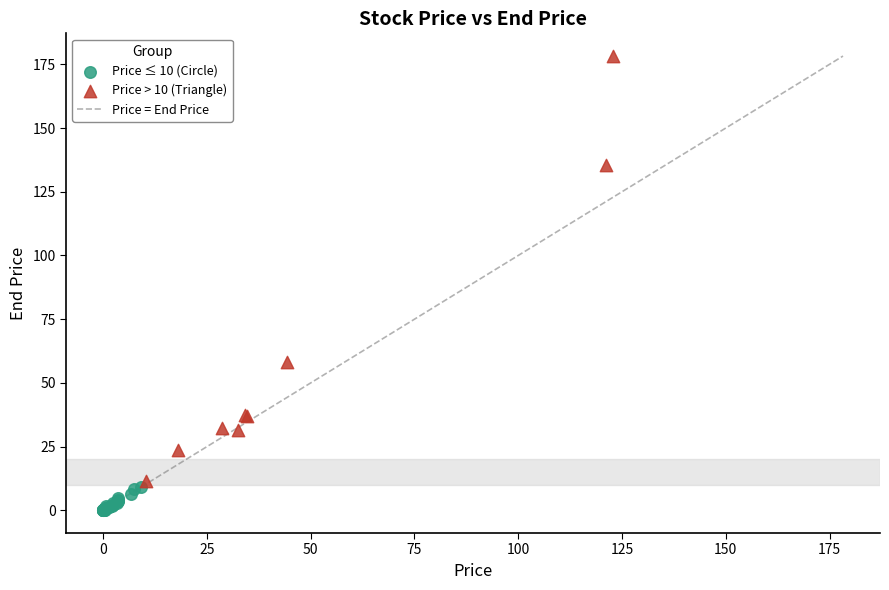

Which series has the largest Y range (max minus min)?

Price > 10 (Triangle)